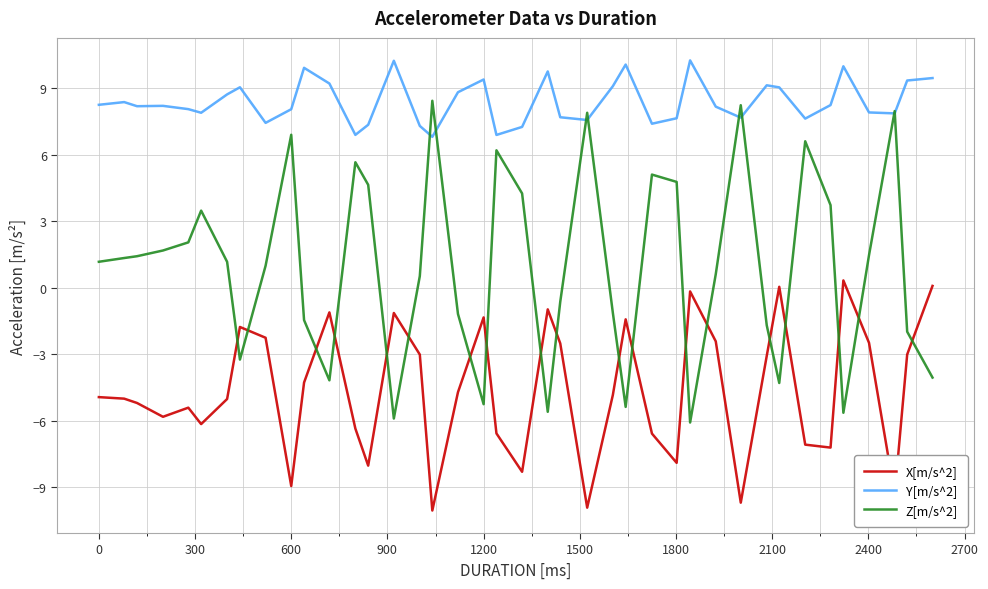

Which series has the largest range (max minus min)?

Z[m/s^2]